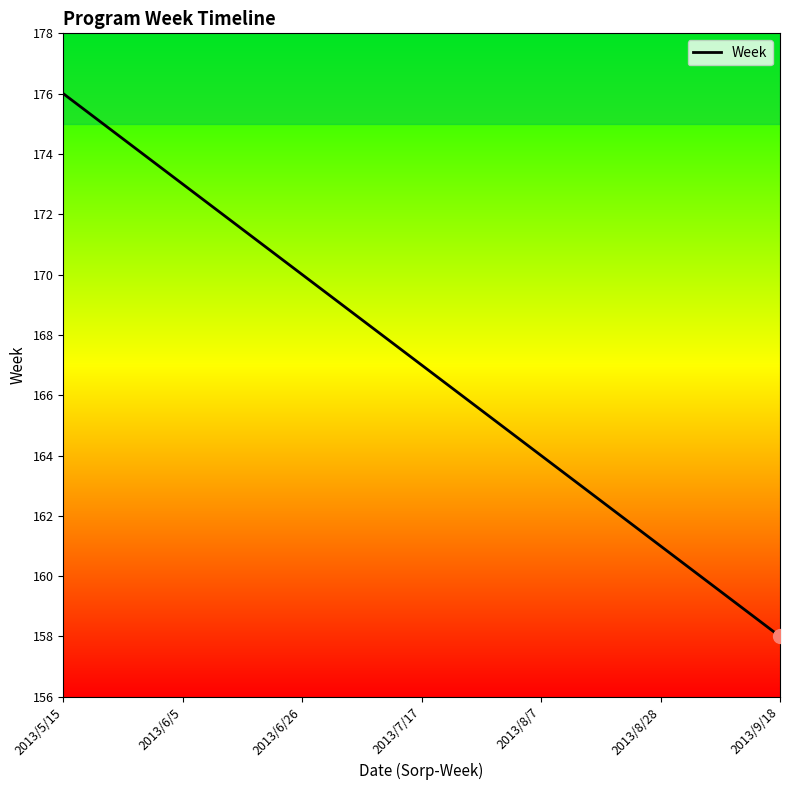

What is the smallest value displayed?

158